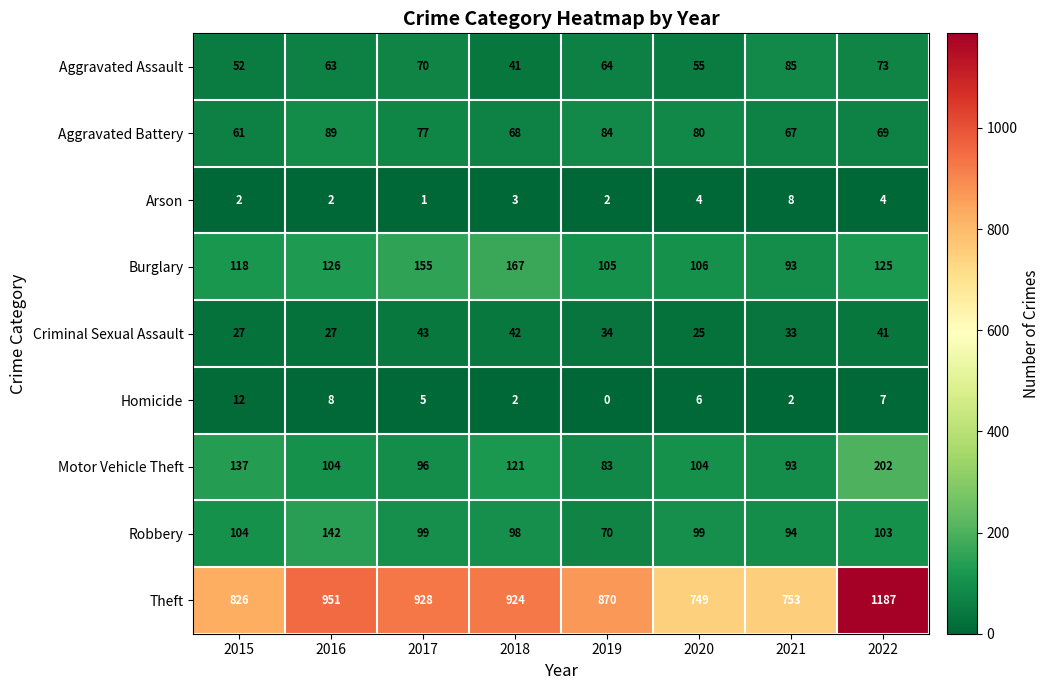

What is the total value across all series at 2016?

1512